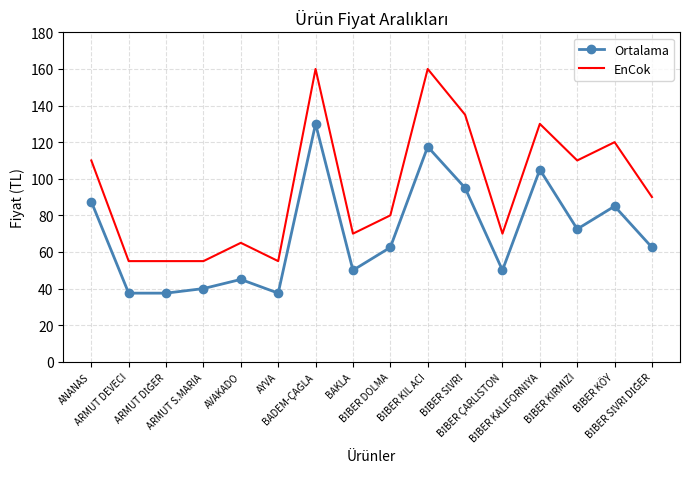

True or false: EnCok and Ortalama cross at least once.

False